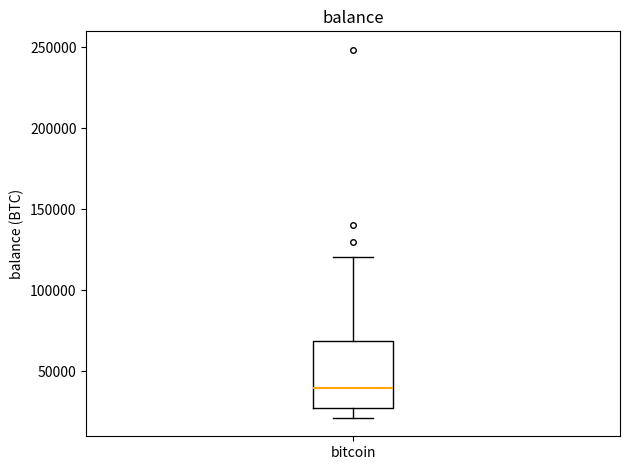

Where does the upper whisker of the box for bitcoin end on the y-axis? The values are not printed on the chart, so give them approximately, as read against the axis.

120000